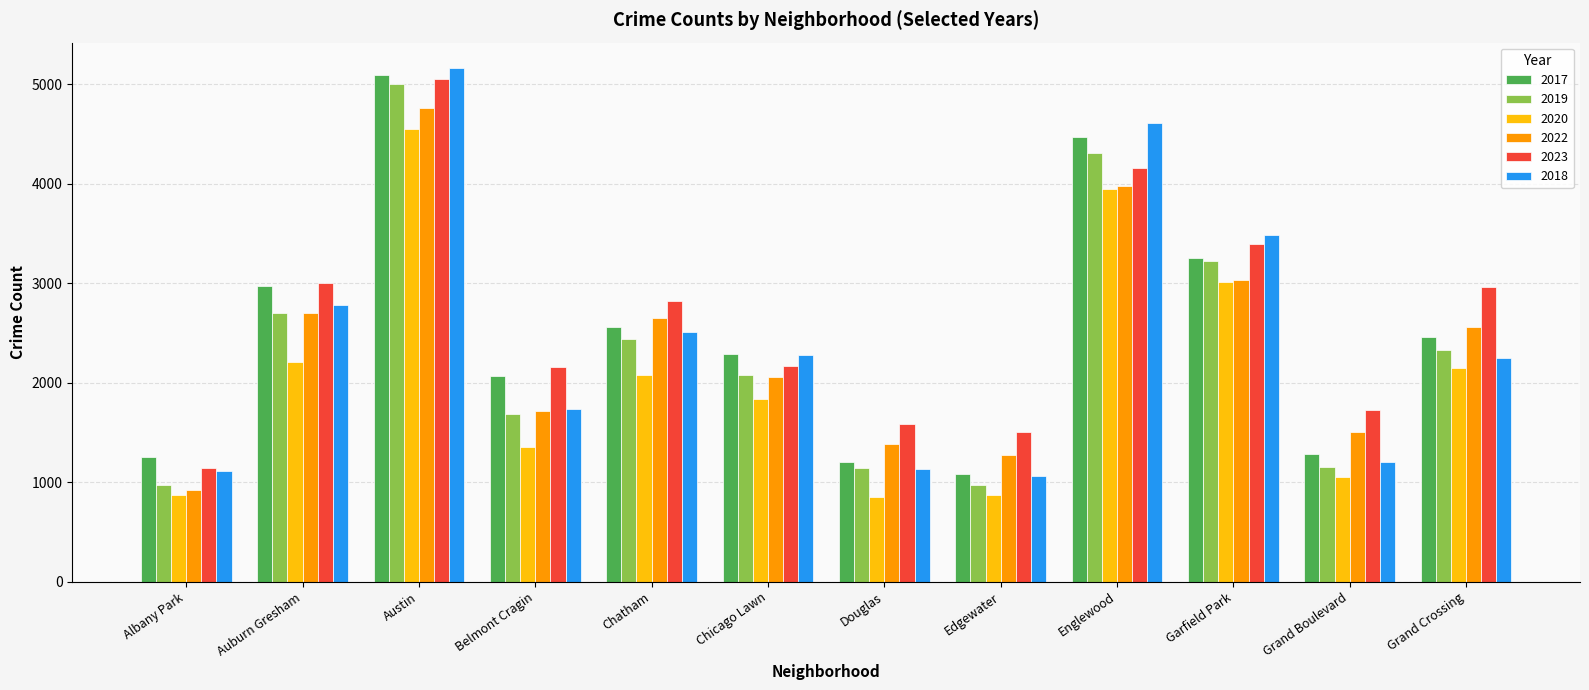

Where is 2022 nearest to the value 2844?

Auburn Gresham